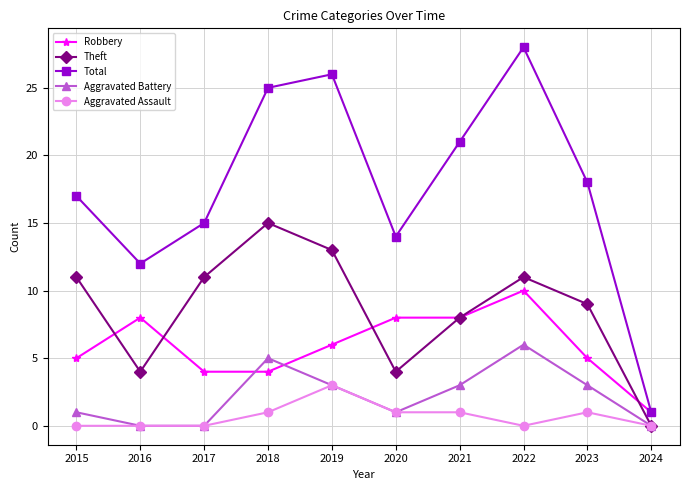

What is the difference between the highest and lowest values at 2022?

28